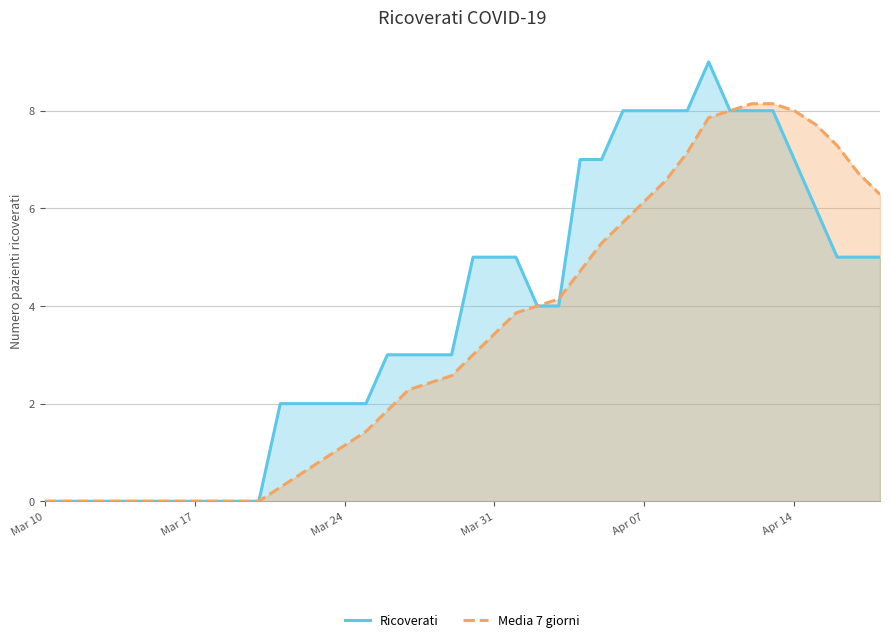

What is the maximum value for Ricoverati?

9.0